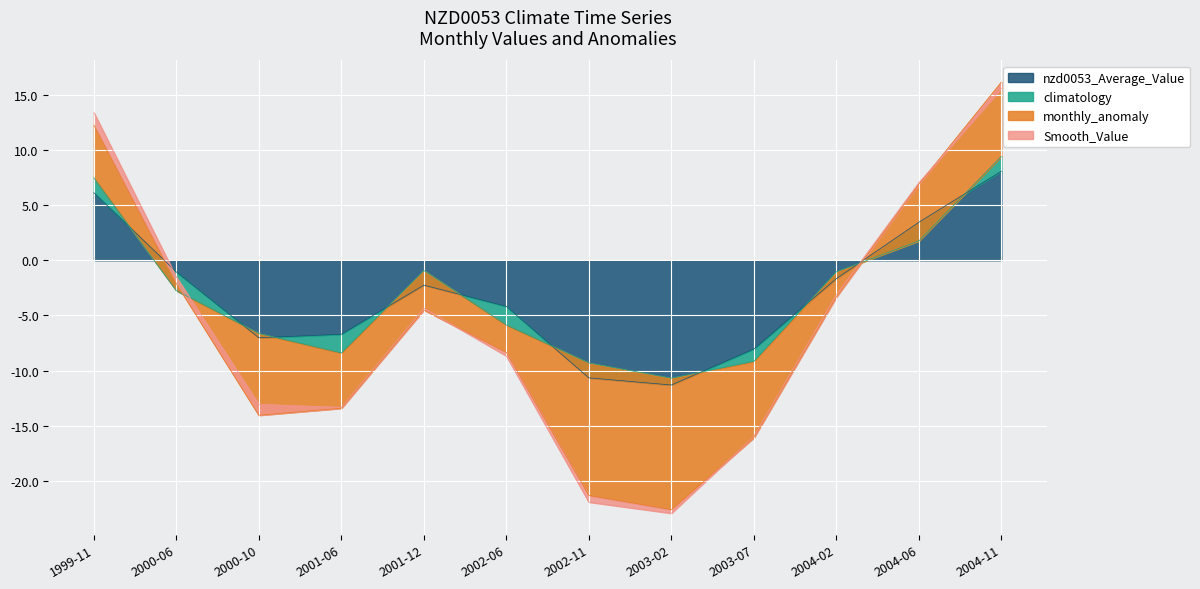

Reading left to right, transcribe all the data shown in this chart.

nzd0053_Average_Value: 1999-11=6.1	2000-06=-1.1	2000-10=-7.0	2001-06=-6.7	2001-12=-2.3	2002-06=-4.2	2002-11=-10.7	2003-02=-11.3	2003-07=-8.0	2004-02=-1.7	2004-06=3.5	2004-11=8.1
climatology: 1999-11=1.3	2000-06=-1.7	2000-10=0.4	2001-06=-1.7	2001-12=1.3	2002-06=-1.7	2002-11=1.3	2003-02=0.6	2003-07=-1.1	2004-02=0.6	2004-06=-1.7	2004-11=1.3
monthly_anomaly: 1999-11=4.8	2000-06=0.6	2000-10=-7.4	2001-06=-5.0	2001-12=-3.6	2002-06=-2.5	2002-11=-12.0	2003-02=-11.9	2003-07=-6.9	2004-02=-2.3	2004-06=5.1	2004-11=6.7
Smooth_Value: 1999-11=1.1	2000-06=0.6	2000-10=1.0	2001-06=0.1	2001-12=0.2	2002-06=-0.3	2002-11=-0.6	2003-02=-0.3	2003-07=0.1	2004-02=0.2	2004-06=0.1	2004-11=-0.6